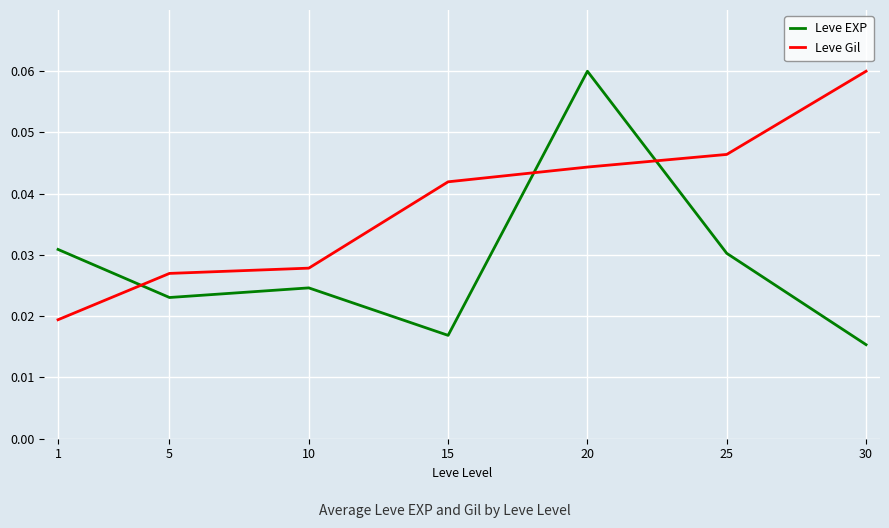

How many times do Leve EXP and Leve Gil cross each other?

3